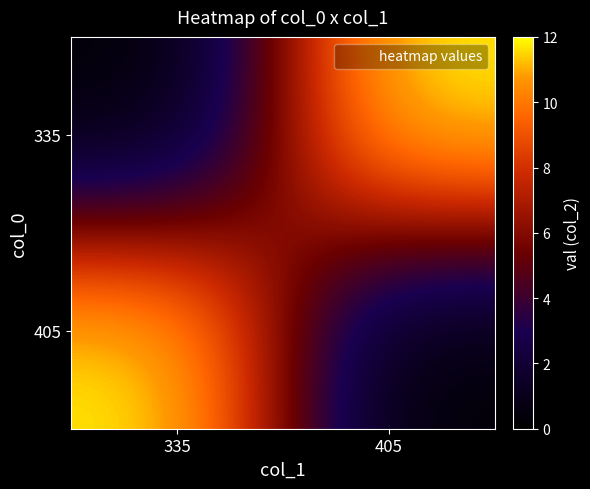

What is the spread (max minus min) of values at 405?

12